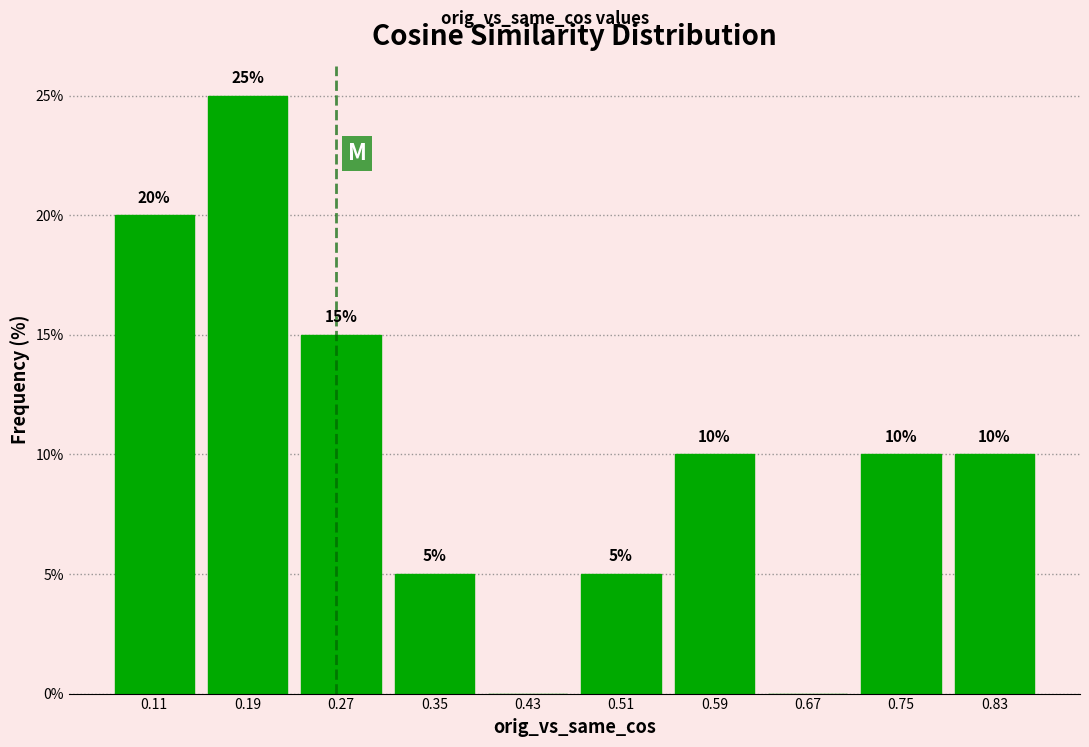

Which range on the x-axis has the tallest bar?

0.15 to 0.23